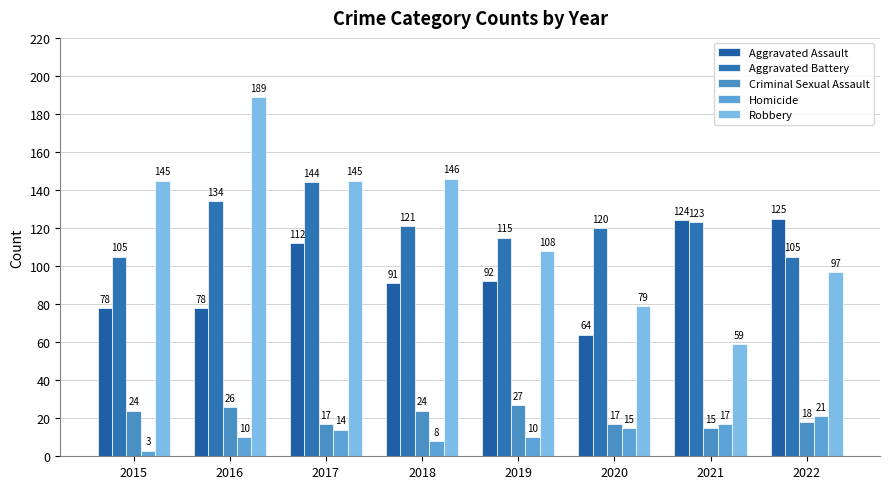

True or false: Robbery has a value of 145 at 2017.

True